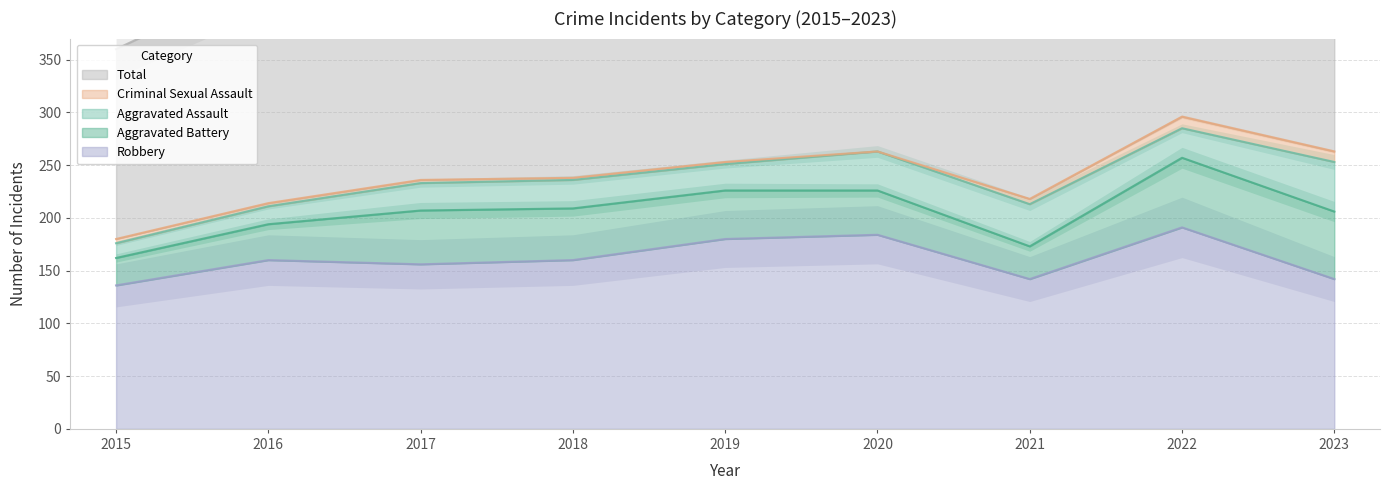

Where does the Aggravated Assault series first go above 27?

2020